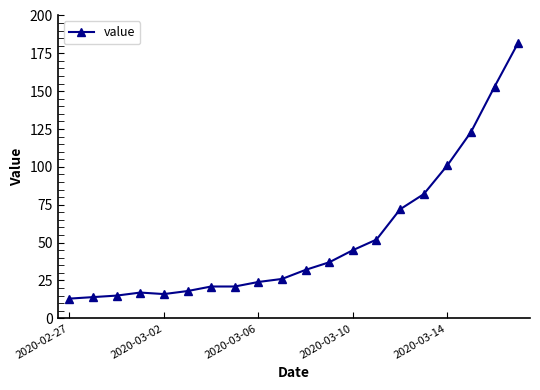

How many categories are shown in the chart?

20